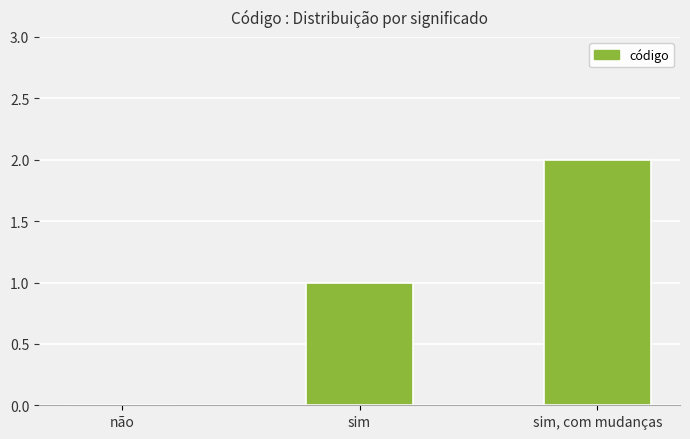

Which label corresponds to the largest value in the chart?

sim, com mudanças